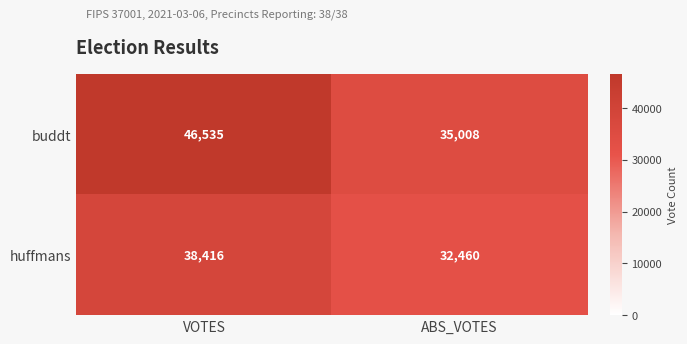

Reading right to left, what are all the values shown in this chart?

buddt: ABS_VOTES=35008	VOTES=46535
huffmans: ABS_VOTES=32460	VOTES=38416